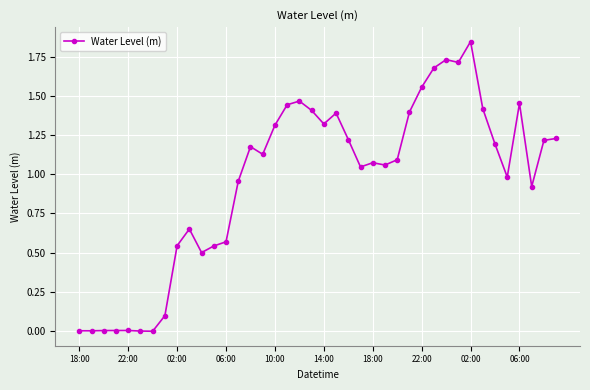

True or false: the data has more than 0 interior local peaks.

True